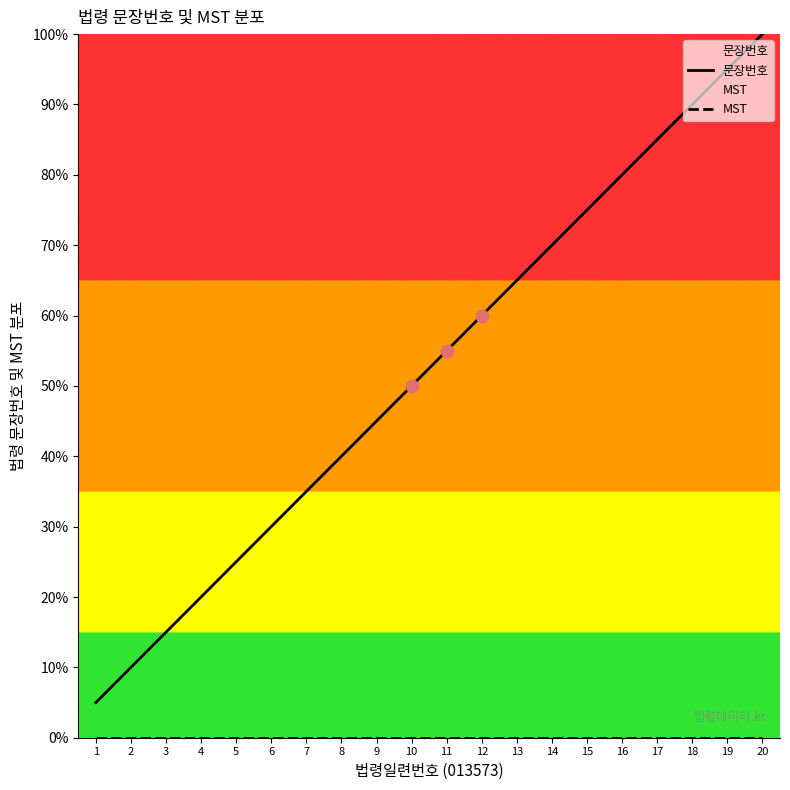

Which series has the largest Y range (max minus min)?

문장번호